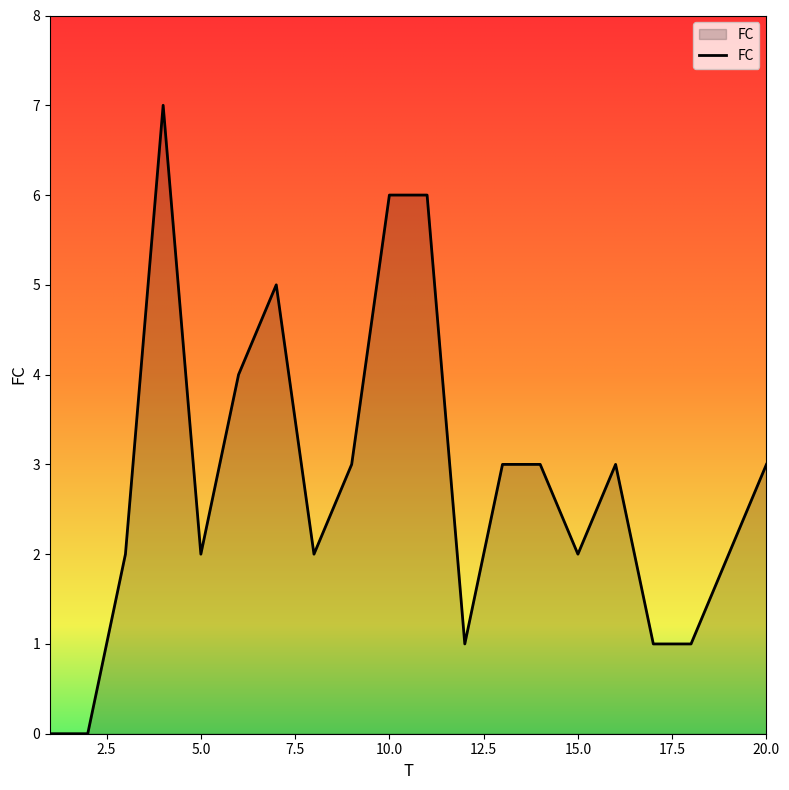

What is the greatest value displayed?

7